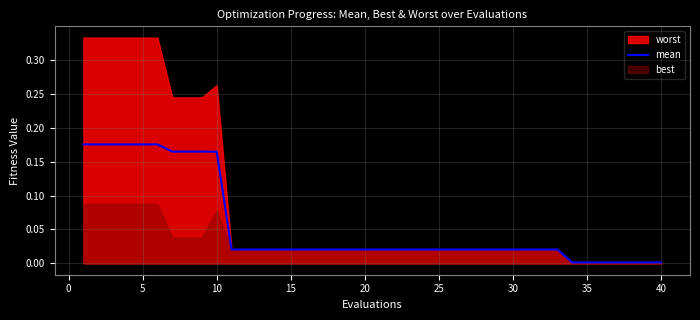

Count the number of categories in the chart.

40